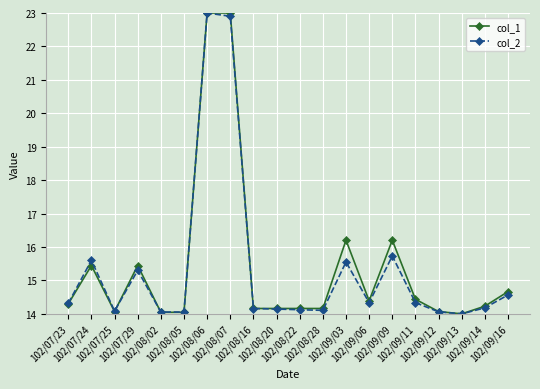

What is the value of the col_1 point at the 3rd from the left?

14.1